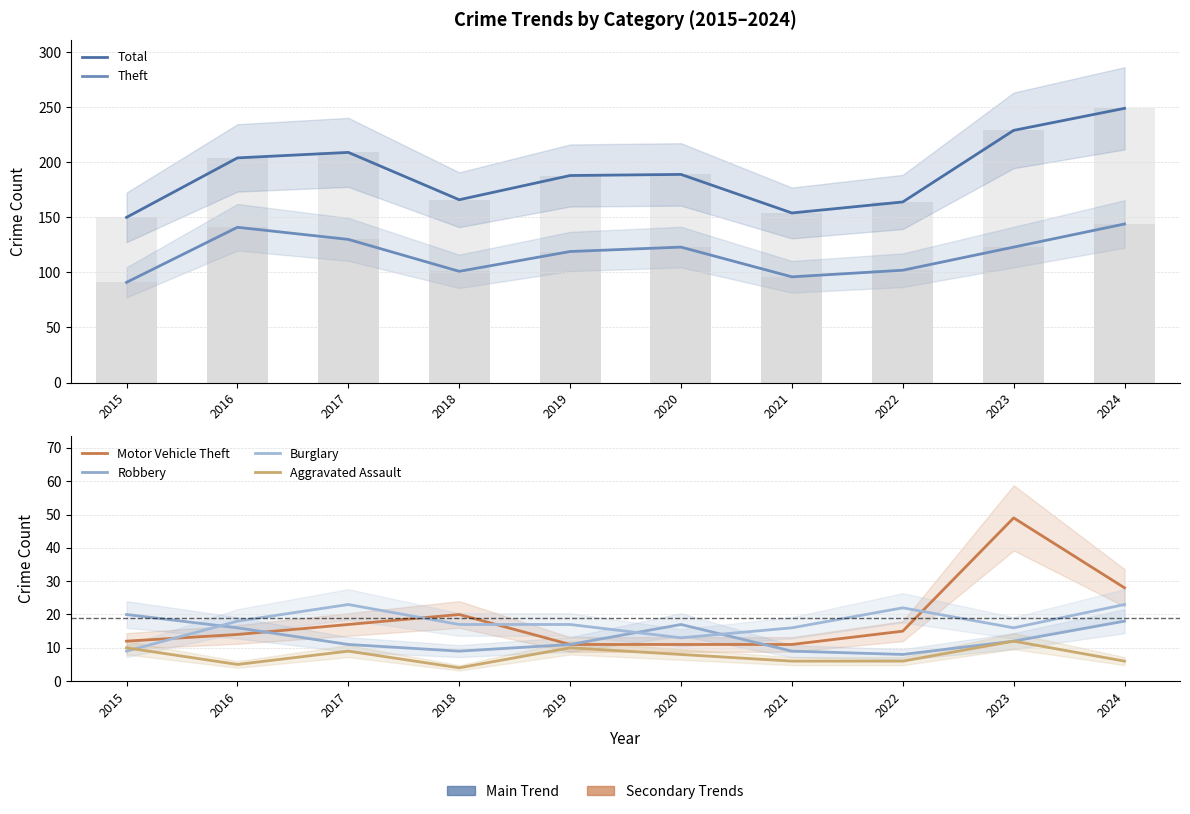

What are all the series names shown in the legend?

Total, Theft, Motor Vehicle Theft, Robbery, Burglary, Aggravated Assault